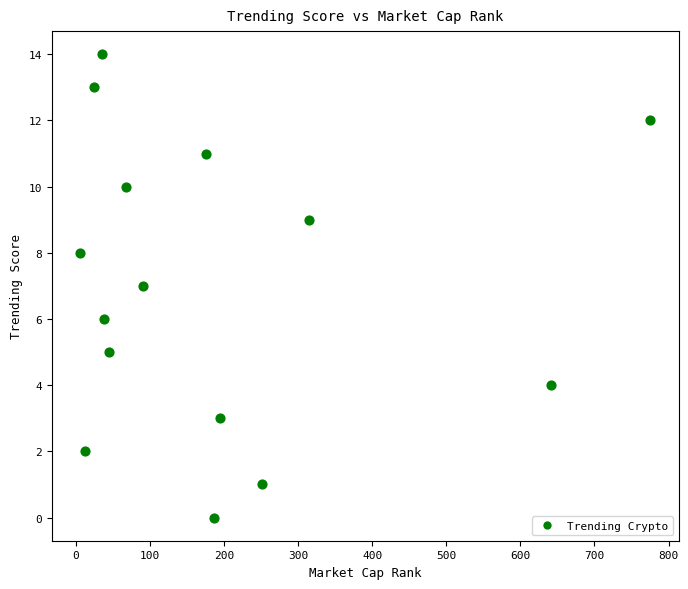

What is the range of X values (max minus min)?

769